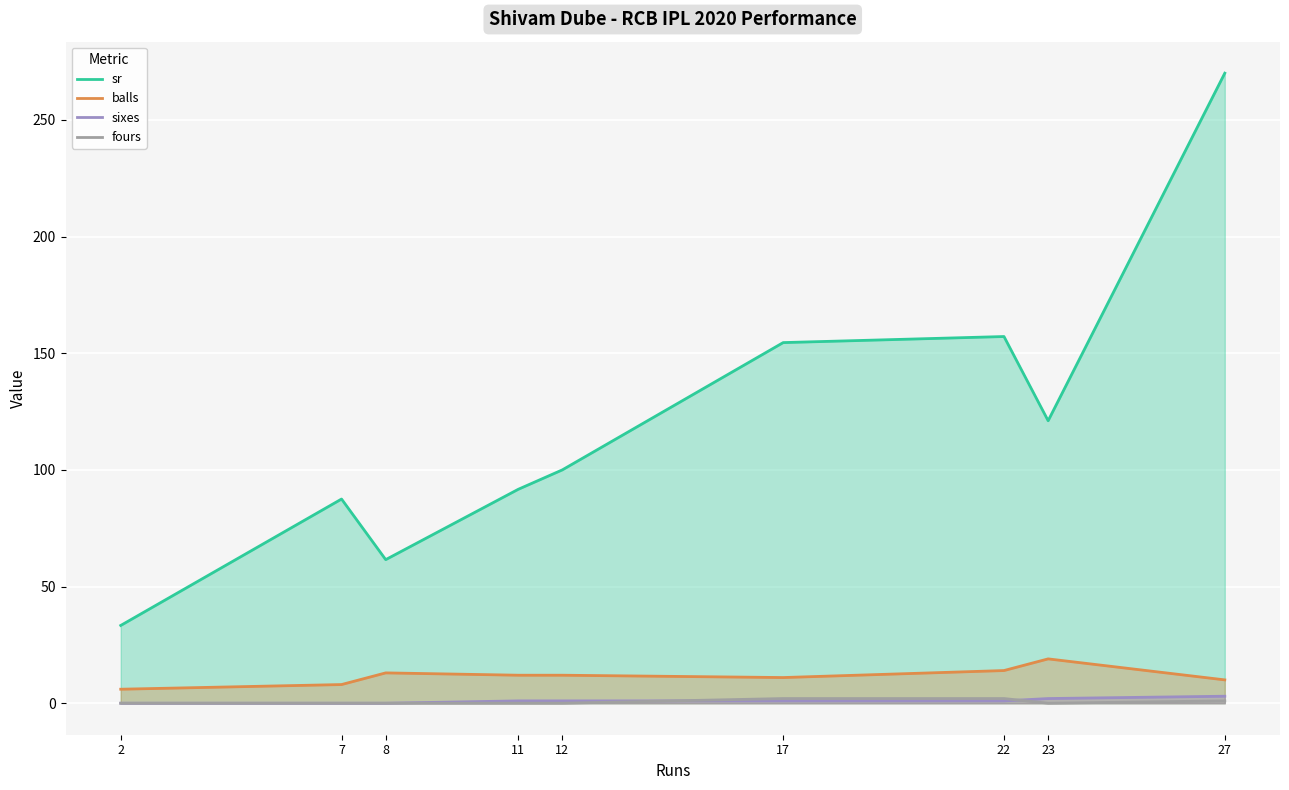

Where is sixes nearest to the value 1?

11